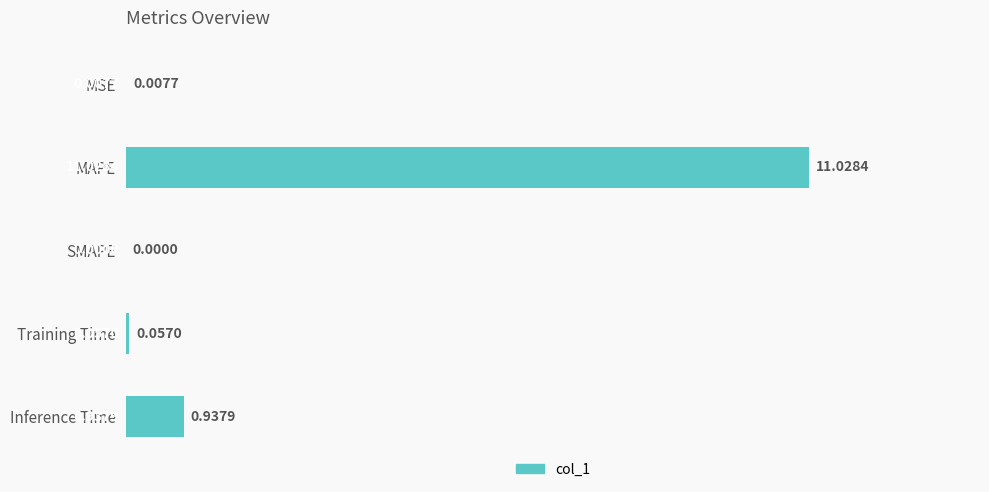

At which category does the chart reach its peak across all series?

MAPE